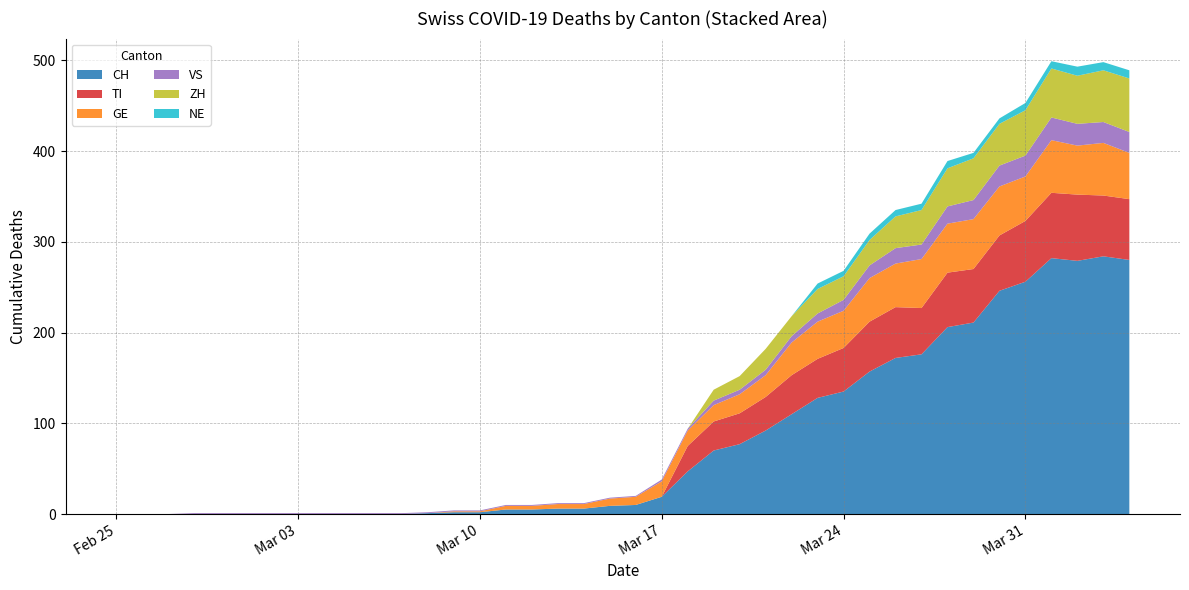

Reading left to right, extract all data points from this chart.

CH: 2020-02-25=0	2020-02-26=0	2020-02-27=0	2020-02-28=0	2020-02-29=0	2020-03-01=0	2020-03-02=0	2020-03-03=0	2020-03-04=0	2020-03-05=0	2020-03-06=0	2020-03-07=0	2020-03-08=1	2020-03-09=2	2020-03-10=2	2020-03-11=5	2020-03-12=5	2020-03-13=6	2020-03-14=6	2020-03-15=9	2020-03-16=10	2020-03-17=19	2020-03-18=47	2020-03-19=70	2020-03-20=77	2020-03-21=92	2020-03-22=110	2020-03-23=128	2020-03-24=135	2020-03-25=157	2020-03-26=172	2020-03-27=176	2020-03-28=206	2020-03-29=211	2020-03-30=246	2020-03-31=256	2020-04-01=282	2020-04-02=279	2020-04-03=284	2020-04-04=280
TI: 2020-02-25=0	2020-02-26=0	2020-02-27=0	2020-02-28=0	2020-02-29=0	2020-03-01=0	2020-03-02=0	2020-03-03=0	2020-03-04=0	2020-03-05=0	2020-03-06=0	2020-03-07=0	2020-03-08=0	2020-03-09=0	2020-03-10=0	2020-03-11=0	2020-03-12=0	2020-03-13=0	2020-03-14=0	2020-03-15=0	2020-03-16=0	2020-03-17=0	2020-03-18=28	2020-03-19=32	2020-03-20=34	2020-03-21=37	2020-03-22=43	2020-03-23=43	2020-03-24=48	2020-03-25=55	2020-03-26=56	2020-03-27=51	2020-03-28=60	2020-03-29=59	2020-03-30=61	2020-03-31=67	2020-04-01=72	2020-04-02=73	2020-04-03=67	2020-04-04=67
GE: 2020-02-25=0	2020-02-26=0	2020-02-27=0	2020-02-28=0	2020-02-29=0	2020-03-01=0	2020-03-02=0	2020-03-03=0	2020-03-04=0	2020-03-05=0	2020-03-06=0	2020-03-07=0	2020-03-08=0	2020-03-09=1	2020-03-10=1	2020-03-11=4	2020-03-12=4	2020-03-13=5	2020-03-14=5	2020-03-15=8	2020-03-16=9	2020-03-17=17	2020-03-18=17	2020-03-19=18	2020-03-20=21	2020-03-21=24	2020-03-22=36	2020-03-23=41	2020-03-24=41	2020-03-25=48	2020-03-26=48	2020-03-27=54	2020-03-28=54	2020-03-29=55	2020-03-30=54	2020-03-31=49	2020-04-01=58	2020-04-02=54	2020-04-03=58	2020-04-04=51
VS: 2020-02-25=0	2020-02-26=0	2020-02-27=0	2020-02-28=1	2020-02-29=1	2020-03-01=1	2020-03-02=1	2020-03-03=1	2020-03-04=1	2020-03-05=1	2020-03-06=1	2020-03-07=1	2020-03-08=1	2020-03-09=1	2020-03-10=1	2020-03-11=1	2020-03-12=1	2020-03-13=1	2020-03-14=1	2020-03-15=1	2020-03-16=1	2020-03-17=2	2020-03-18=2	2020-03-19=5	2020-03-20=5	2020-03-21=6	2020-03-22=7	2020-03-23=9	2020-03-24=12	2020-03-25=14	2020-03-26=17	2020-03-27=16	2020-03-28=19	2020-03-29=21	2020-03-30=23	2020-03-31=23	2020-04-01=25	2020-04-02=24	2020-04-03=23	2020-04-04=23
ZH: 2020-02-25=0	2020-02-26=0	2020-02-27=0	2020-02-28=0	2020-02-29=0	2020-03-01=0	2020-03-02=0	2020-03-03=0	2020-03-04=0	2020-03-05=0	2020-03-06=0	2020-03-07=0	2020-03-08=0	2020-03-09=0	2020-03-10=0	2020-03-11=0	2020-03-12=0	2020-03-13=0	2020-03-14=0	2020-03-15=0	2020-03-16=0	2020-03-17=0	2020-03-18=0	2020-03-19=12	2020-03-20=15	2020-03-21=23	2020-03-22=22	2020-03-23=27	2020-03-24=26	2020-03-25=28	2020-03-26=35	2020-03-27=38	2020-03-28=42	2020-03-29=46	2020-03-30=46	2020-03-31=50	2020-04-01=54	2020-04-02=53	2020-04-03=57	2020-04-04=59
NE: 2020-02-25=0	2020-02-26=0	2020-02-27=0	2020-02-28=0	2020-02-29=0	2020-03-01=0	2020-03-02=0	2020-03-03=0	2020-03-04=0	2020-03-05=0	2020-03-06=0	2020-03-07=0	2020-03-08=0	2020-03-09=0	2020-03-10=0	2020-03-11=0	2020-03-12=0	2020-03-13=0	2020-03-14=0	2020-03-15=0	2020-03-16=0	2020-03-17=0	2020-03-18=0	2020-03-19=0	2020-03-20=0	2020-03-21=0	2020-03-22=0	2020-03-23=6	2020-03-24=6	2020-03-25=7	2020-03-26=7	2020-03-27=7	2020-03-28=8	2020-03-29=6	2020-03-30=6	2020-03-31=8	2020-04-01=8	2020-04-02=10	2020-04-03=9	2020-04-04=9